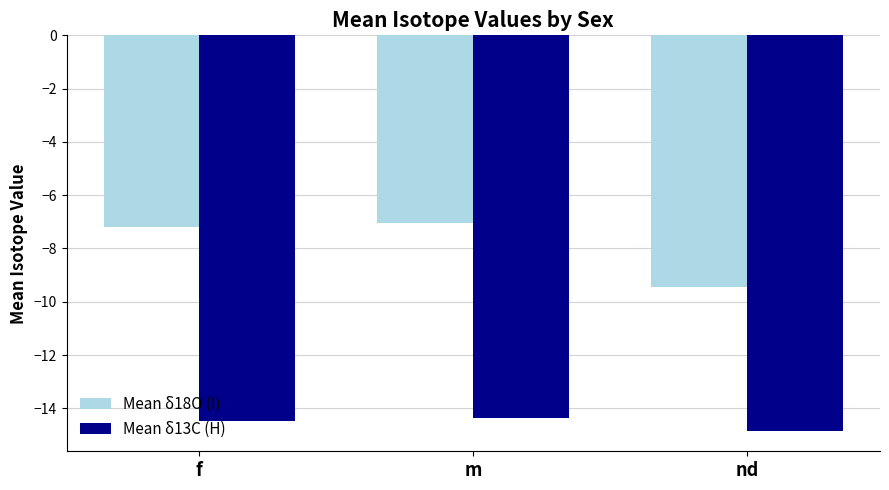

What is the value of the Mean δ18O (I) bar at the 3rd from the left?

-9.4